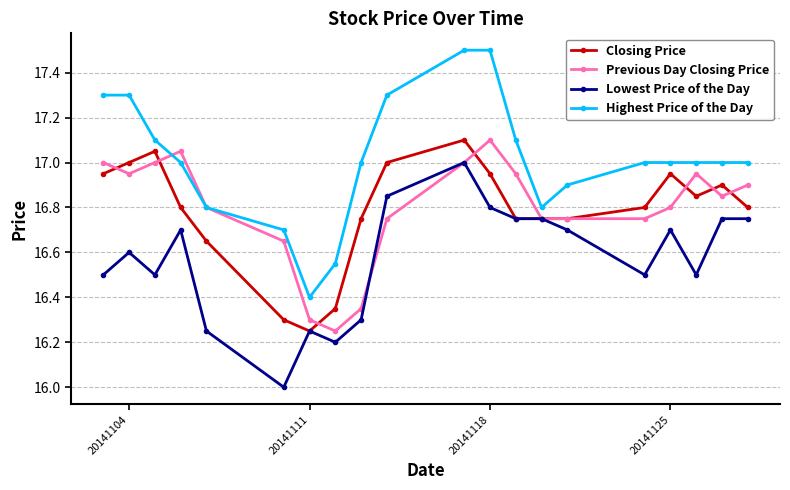

Which series has the largest total across all categories?

Highest Price of the Day